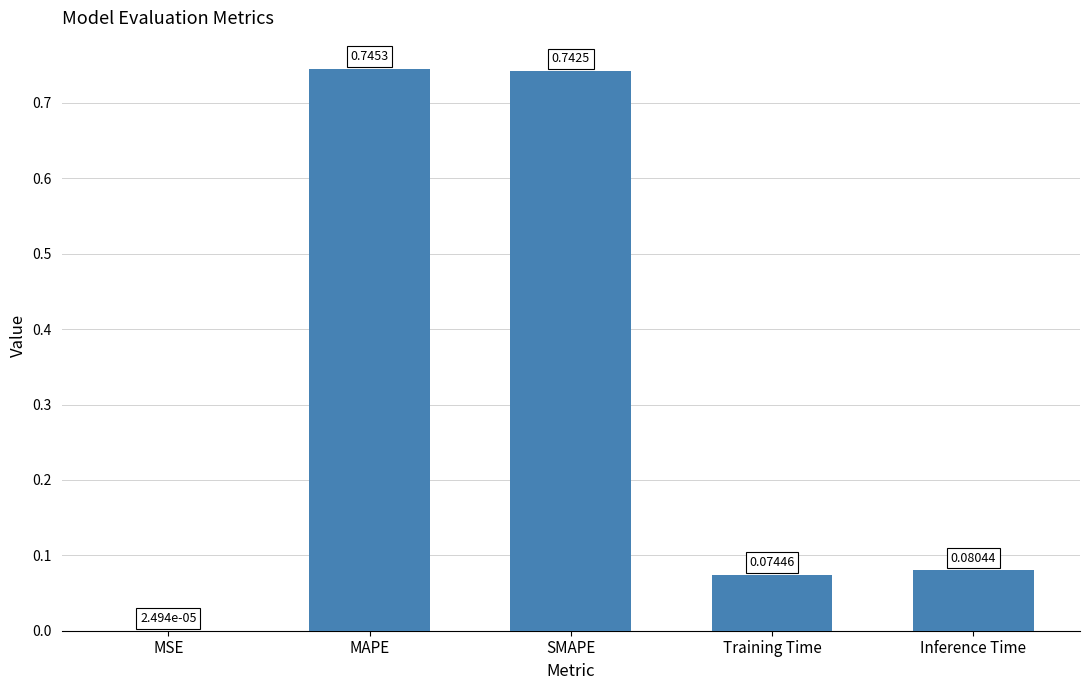

Count the number of data series in this chart.

1